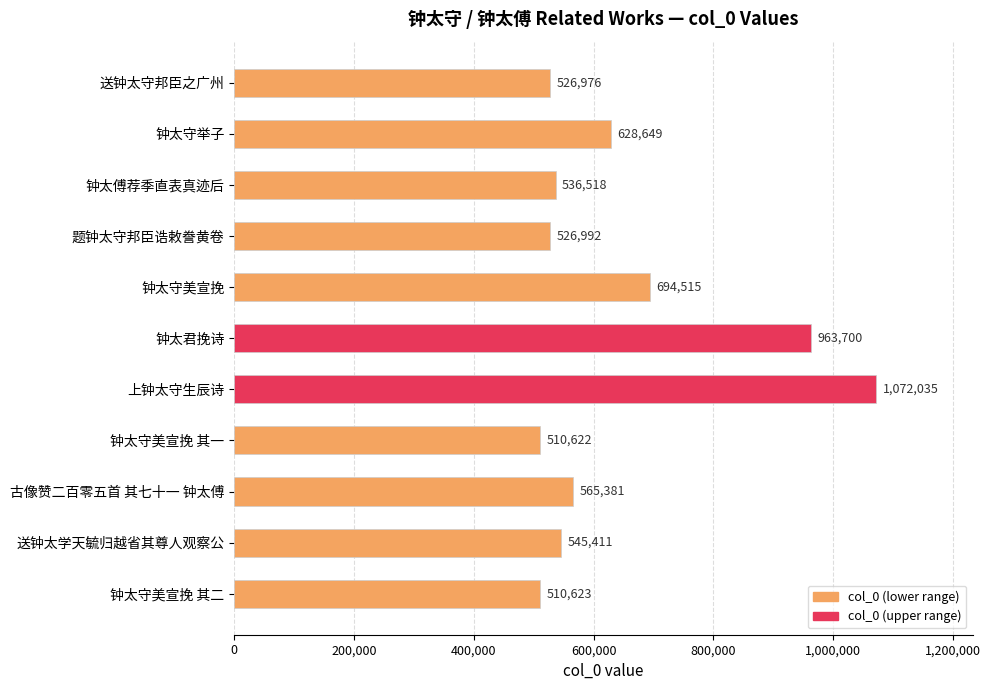

What is the smallest value displayed?

510622